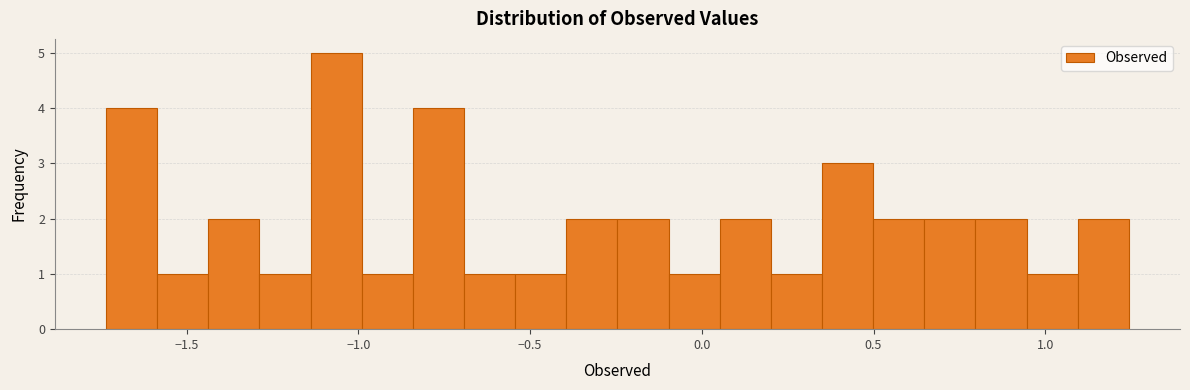

Around what value on the x-axis is the tallest bar? Give the approximate position of its centre, as read against the axis.

-1.05